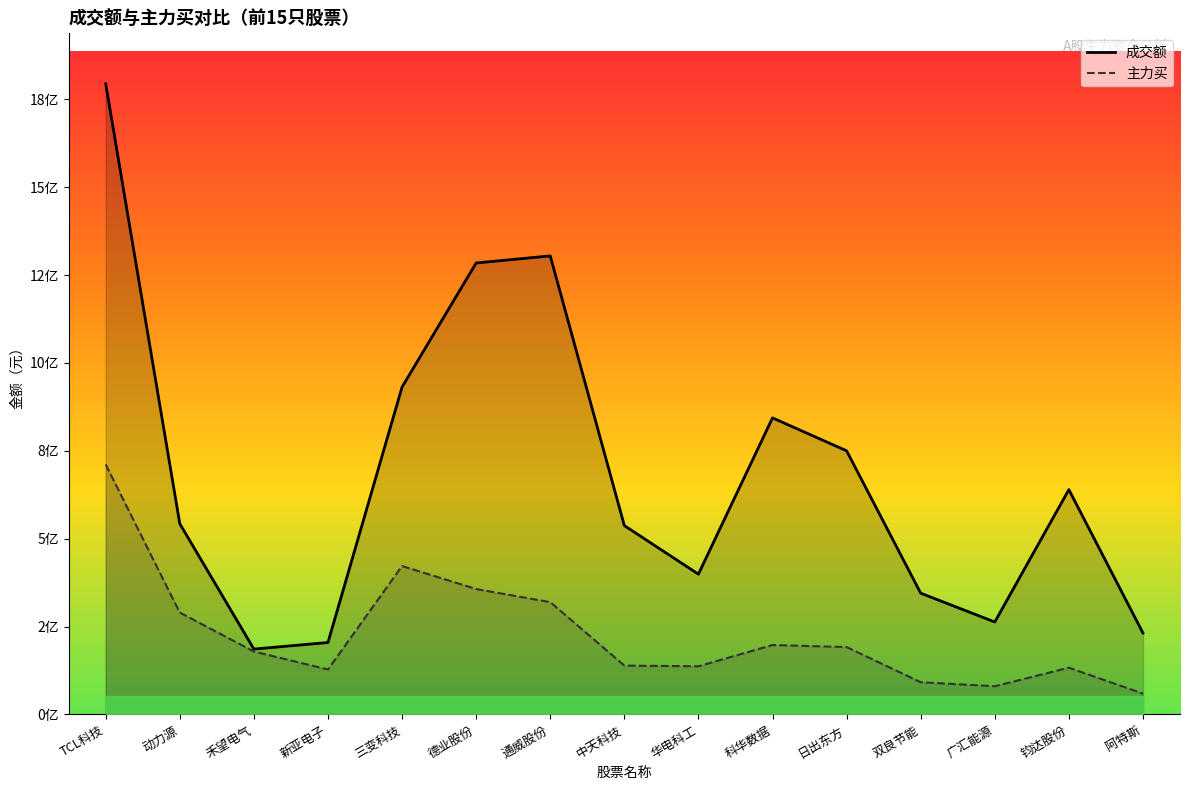

How many categories are shown in the chart?

15